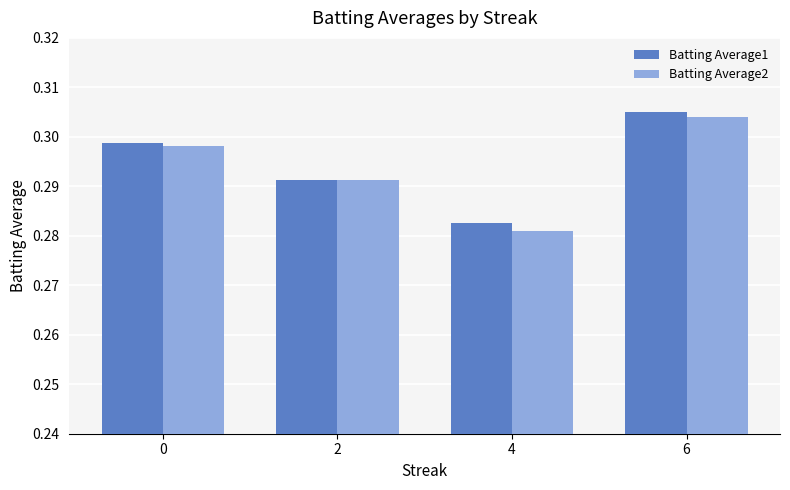

Which series changed the most between 2 and 6?

Batting Average1